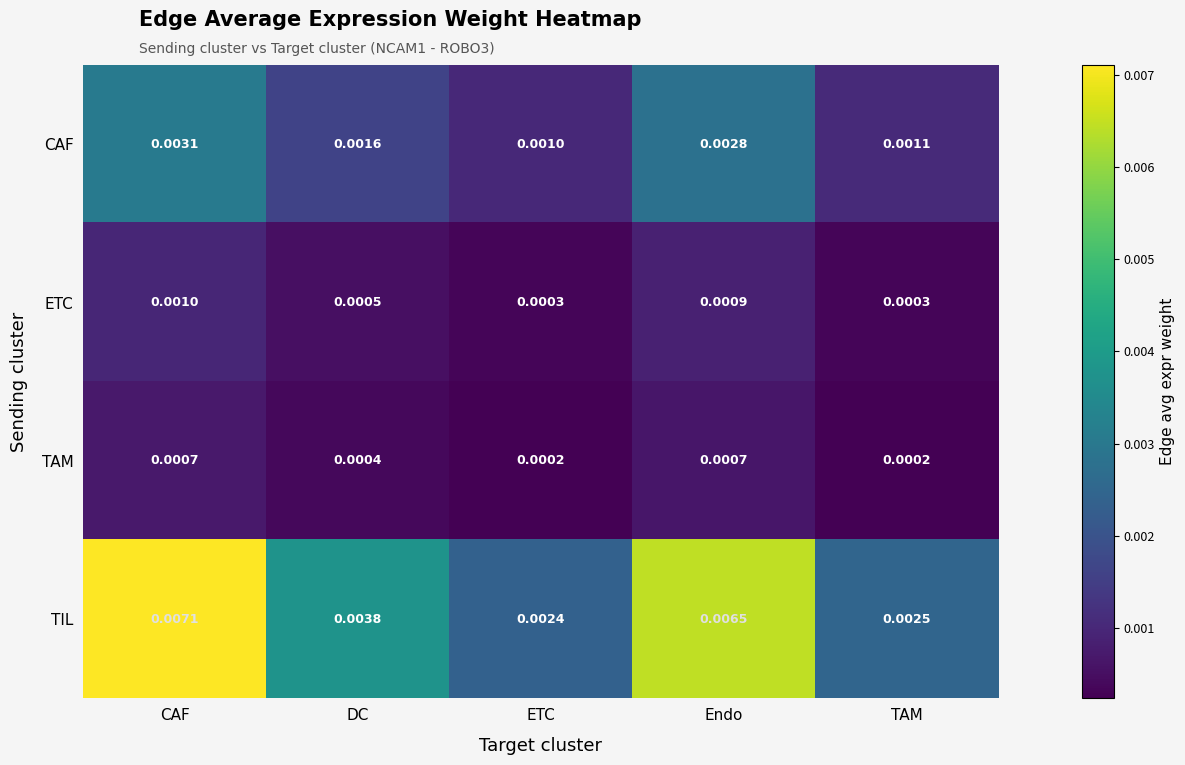

At how many categories does at least one series exceed 0?

5